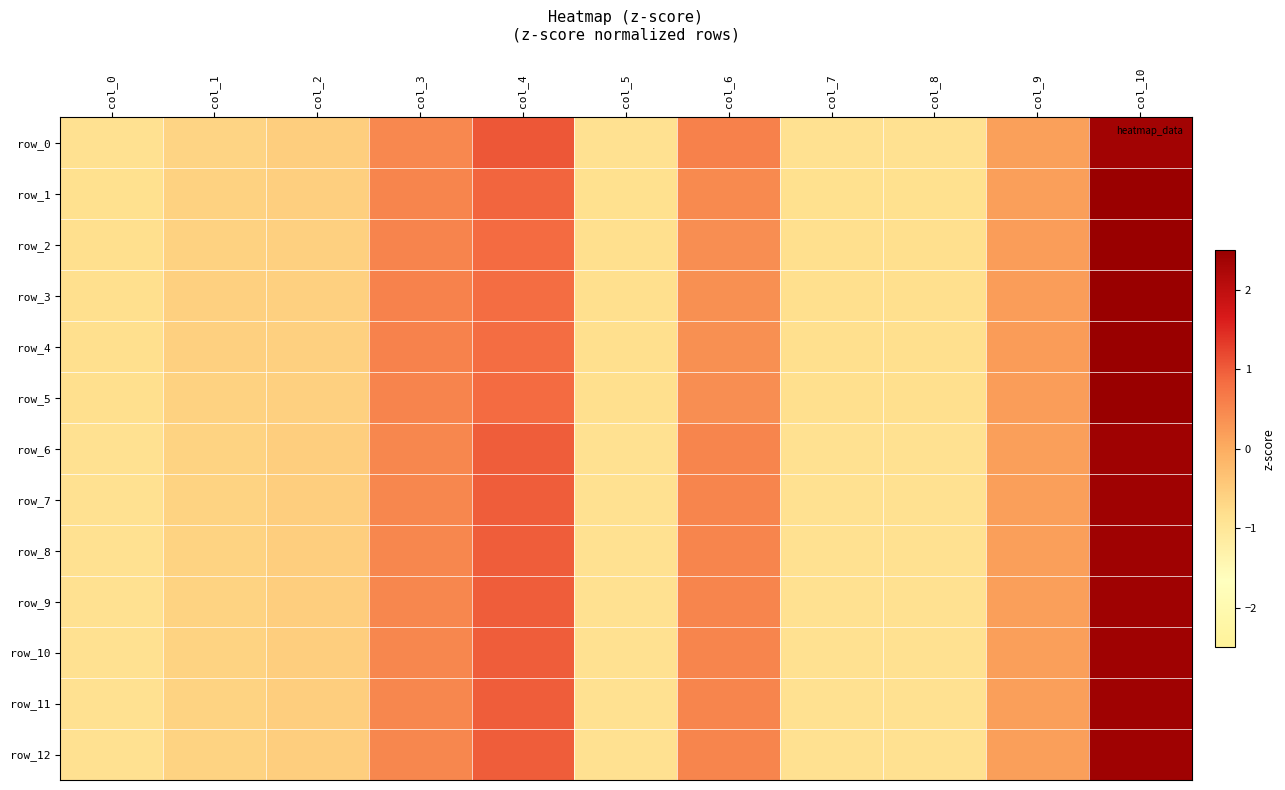

Reading left to right, what are all the values shown in this chart?

row_0: col_0=-0.9	col_1=-0.6	col_2=-0.5	col_3=0.5	col_4=1.1	col_5=-0.9	col_6=0.6	col_7=-0.9	col_8=-0.9	col_9=0.2	col_10=2.4
row_1: col_0=-0.8	col_1=-0.6	col_2=-0.6	col_3=0.5	col_4=0.9	col_5=-0.8	col_6=0.5	col_7=-0.8	col_8=-0.8	col_9=0.2	col_10=2.5
row_2: col_0=-0.8	col_1=-0.6	col_2=-0.6	col_3=0.5	col_4=0.9	col_5=-0.8	col_6=0.4	col_7=-0.8	col_8=-0.8	col_9=0.2	col_10=2.5
row_3: col_0=-0.8	col_1=-0.6	col_2=-0.6	col_3=0.6	col_4=0.8	col_5=-0.8	col_6=0.4	col_7=-0.8	col_8=-0.8	col_9=0.2	col_10=2.5
row_4: col_0=-0.8	col_1=-0.6	col_2=-0.6	col_3=0.6	col_4=0.8	col_5=-0.8	col_6=0.4	col_7=-0.8	col_8=-0.8	col_9=0.2	col_10=2.5
row_5: col_0=-0.8	col_1=-0.6	col_2=-0.6	col_3=0.5	col_4=0.9	col_5=-0.8	col_6=0.4	col_7=-0.8	col_8=-0.8	col_9=0.2	col_10=2.5
row_6: col_0=-0.9	col_1=-0.6	col_2=-0.5	col_3=0.5	col_4=1.0	col_5=-0.9	col_6=0.5	col_7=-0.9	col_8=-0.9	col_9=0.2	col_10=2.4
row_7: col_0=-0.9	col_1=-0.6	col_2=-0.5	col_3=0.5	col_4=1.0	col_5=-0.9	col_6=0.5	col_7=-0.9	col_8=-0.9	col_9=0.2	col_10=2.4
row_8: col_0=-0.9	col_1=-0.6	col_2=-0.5	col_3=0.5	col_4=1.0	col_5=-0.9	col_6=0.5	col_7=-0.9	col_8=-0.9	col_9=0.2	col_10=2.4
row_9: col_0=-0.9	col_1=-0.6	col_2=-0.5	col_3=0.5	col_4=1.0	col_5=-0.9	col_6=0.5	col_7=-0.9	col_8=-0.9	col_9=0.2	col_10=2.4
row_10: col_0=-0.9	col_1=-0.6	col_2=-0.5	col_3=0.5	col_4=1.0	col_5=-0.9	col_6=0.5	col_7=-0.9	col_8=-0.9	col_9=0.2	col_10=2.4
row_11: col_0=-0.9	col_1=-0.6	col_2=-0.5	col_3=0.5	col_4=1.0	col_5=-0.9	col_6=0.5	col_7=-0.9	col_8=-0.9	col_9=0.2	col_10=2.4
row_12: col_0=-0.9	col_1=-0.6	col_2=-0.5	col_3=0.5	col_4=1.0	col_5=-0.9	col_6=0.5	col_7=-0.9	col_8=-0.9	col_9=0.2	col_10=2.4